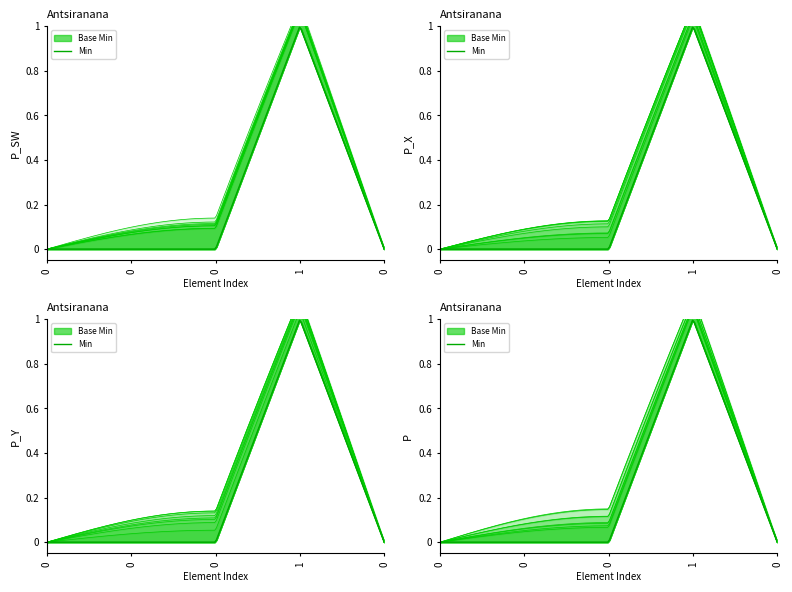

How many categories are shown in the chart?

5